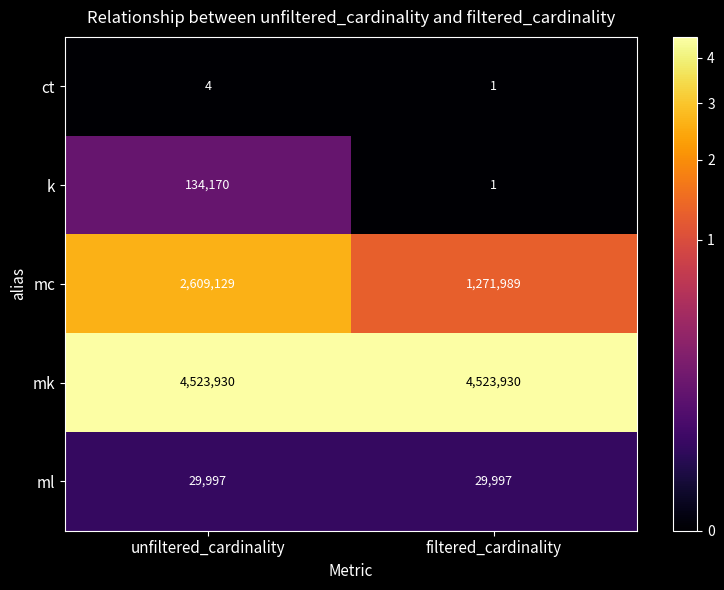

How many categories are shown in the chart?

2